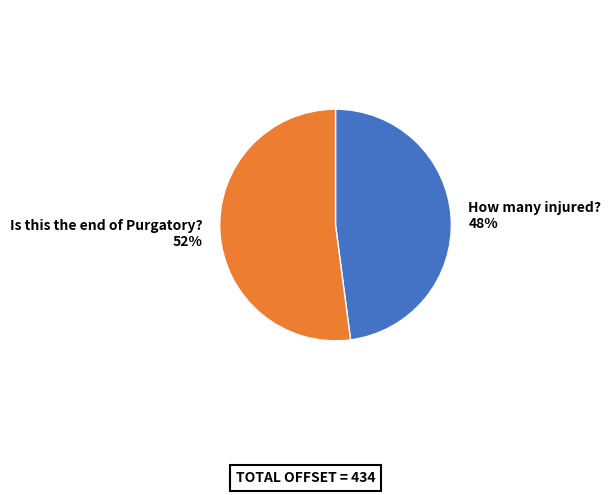

Which category has the biggest portion of the pie?

Is this the end of Purgatory?